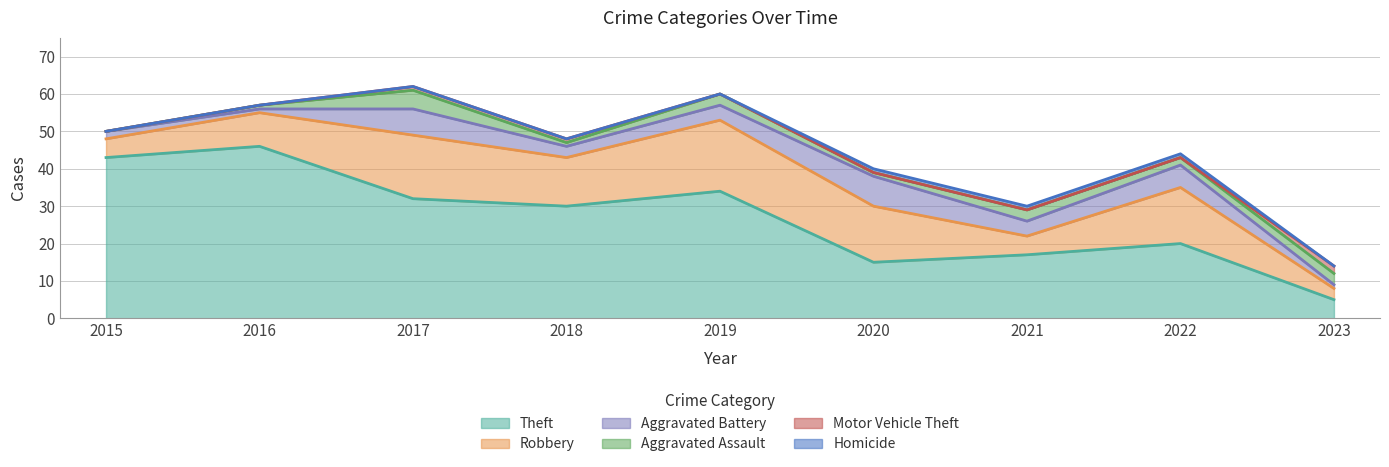

What is the sum of all Theft values?

242